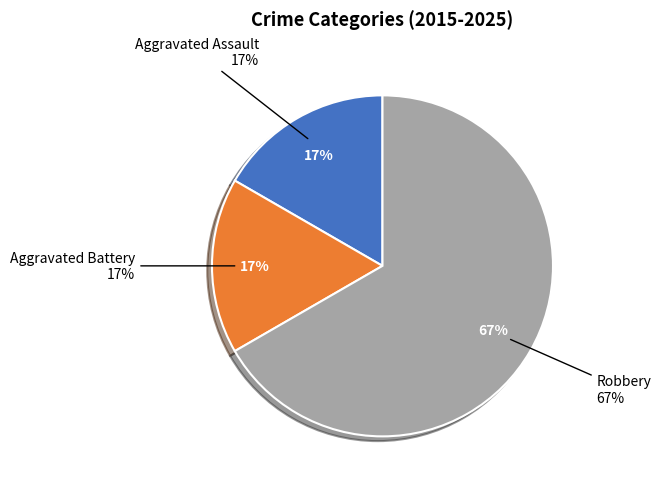

The Robbery slice represents 67% of the pie. True or false?

True